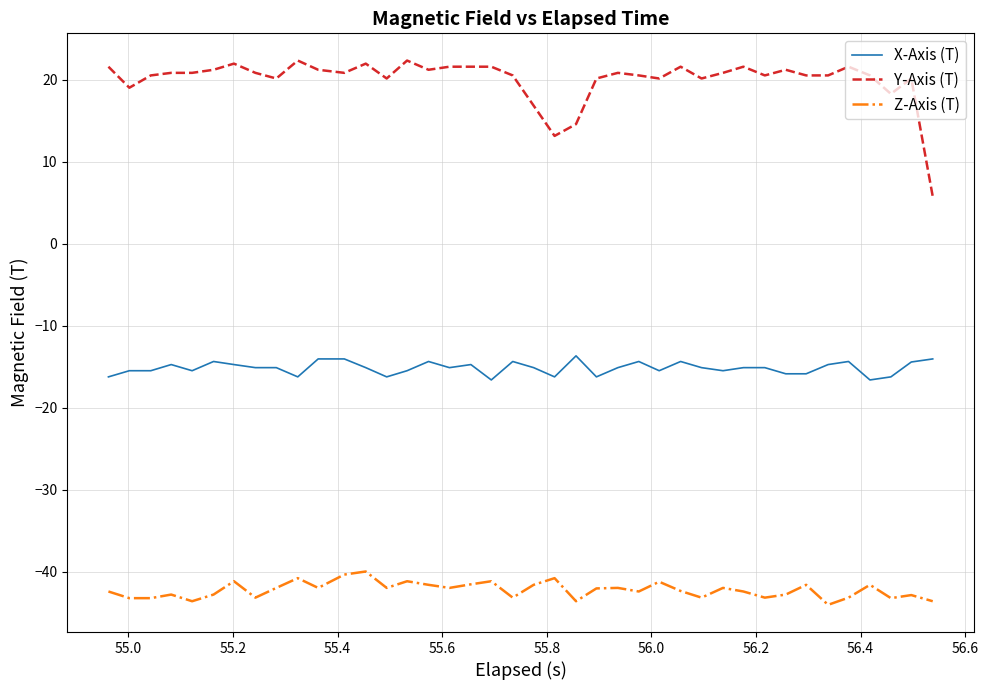

What is the difference between the maximum and minimum values in the Z-Axis (T) series?

4.1